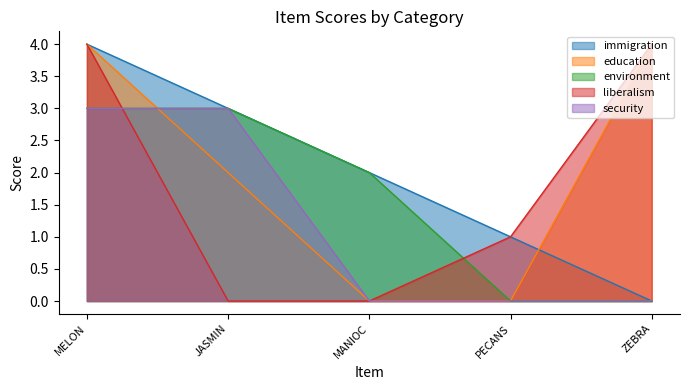

How many data points in environment are above 2?

2